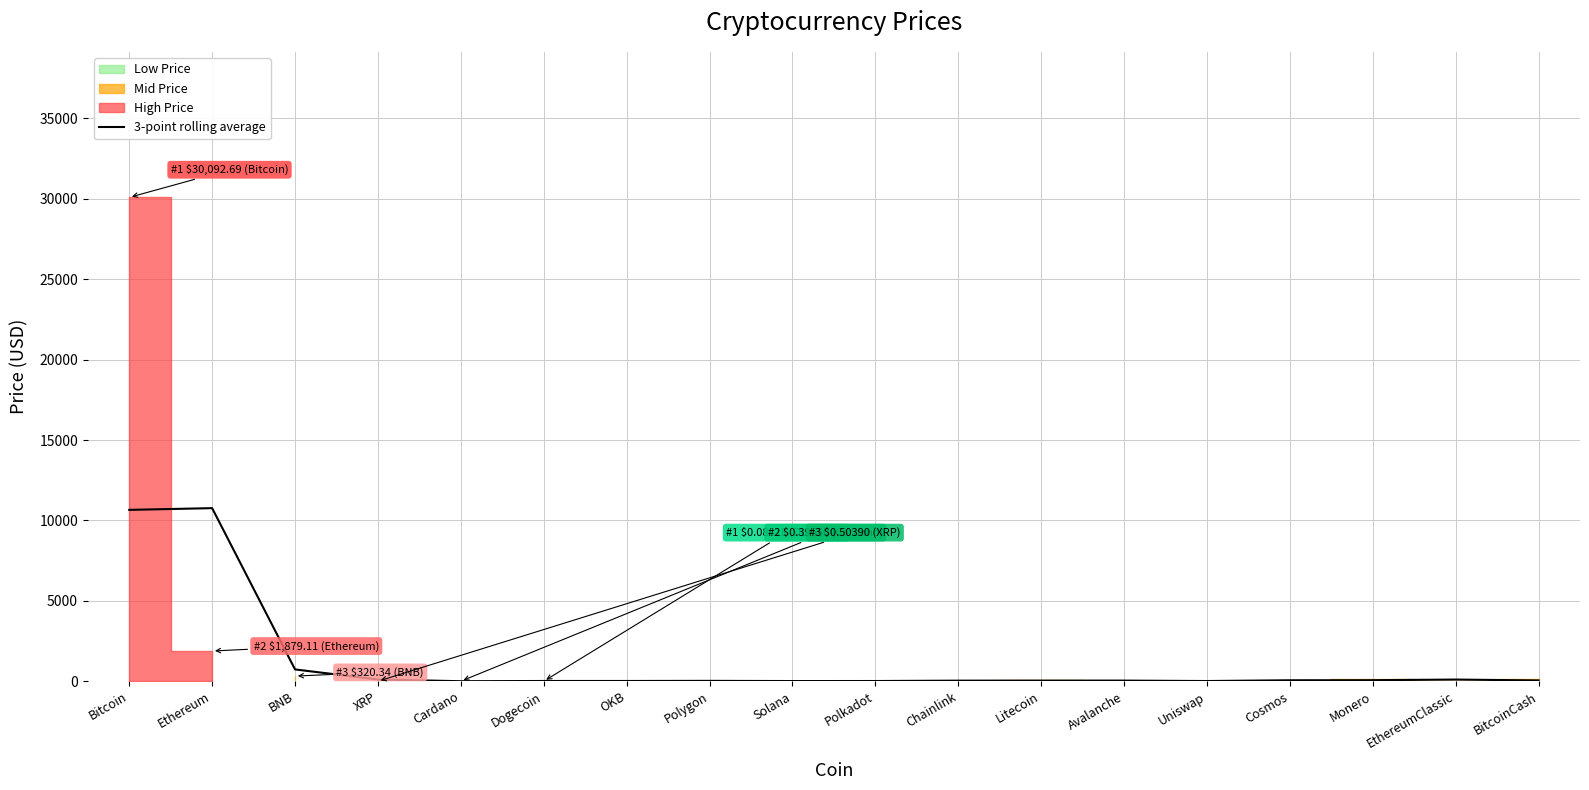

Is it true that 3-point rolling average equals 15423.5 at Bitcoin?

False